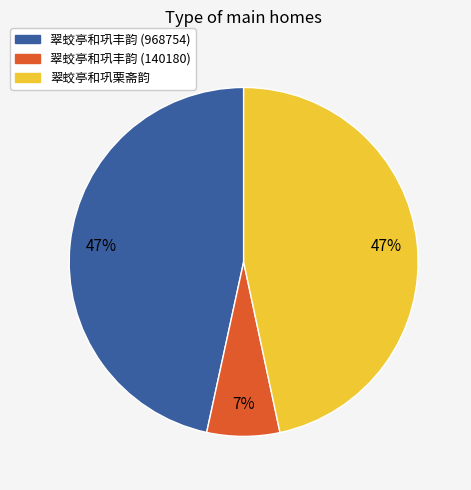

What is the smallest slice in the pie chart?

翠蛟亭和巩丰韵 (140180)